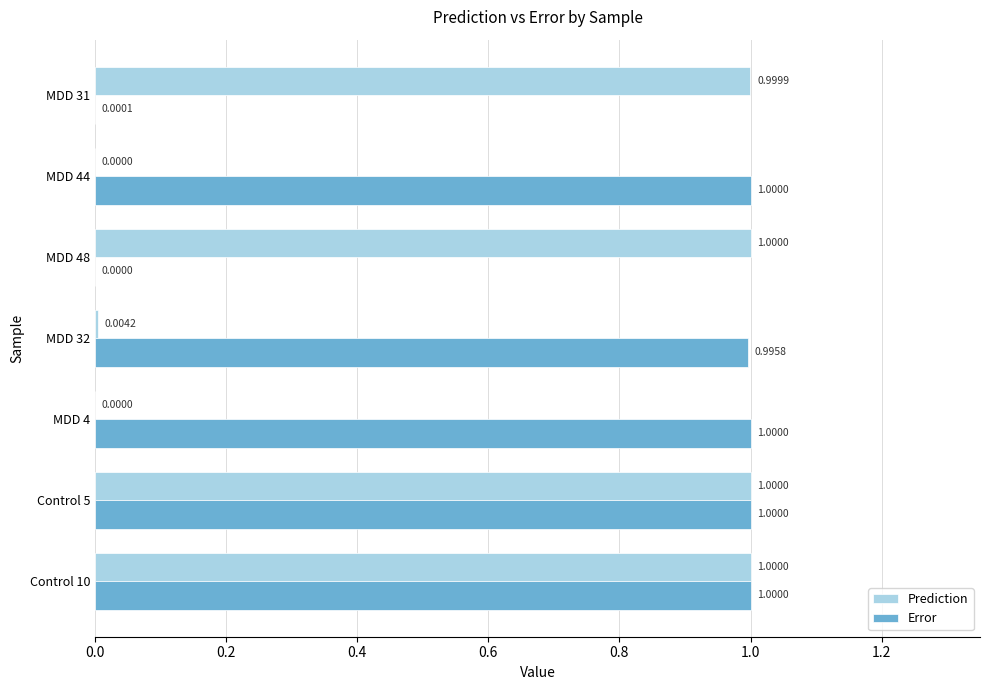

What is the total value across all series at Control 5?

2.0